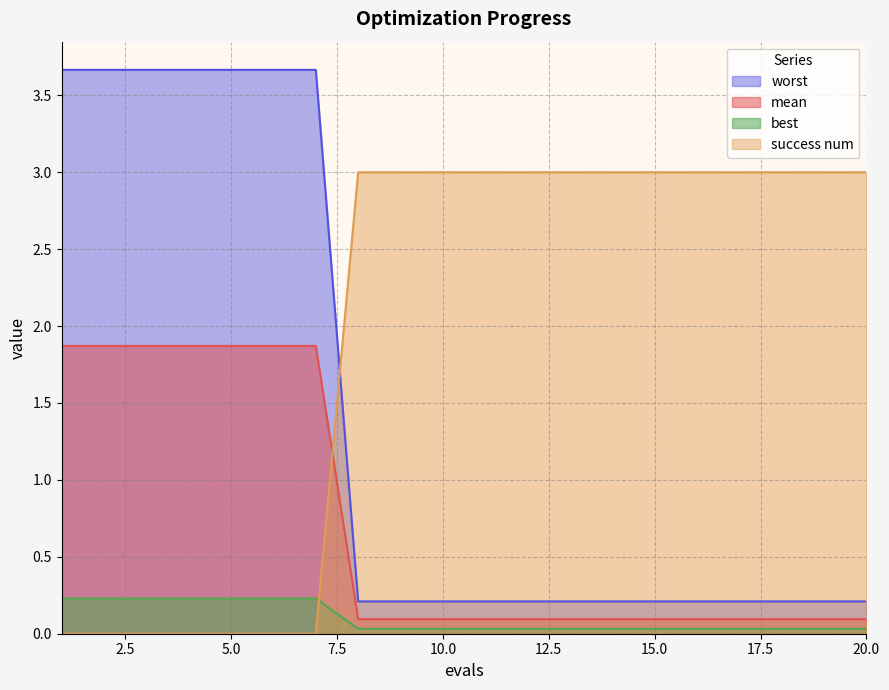

What is the difference between the highest and lowest values at 12?

3.0